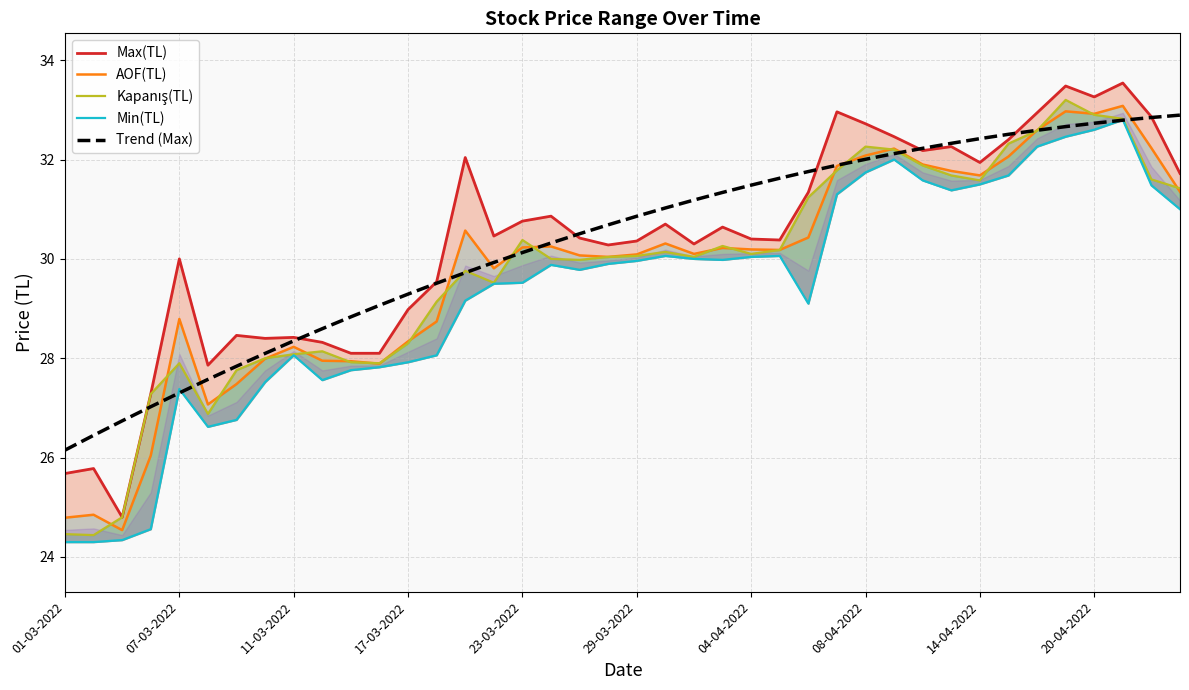

The value of Min(TL) at 37 is 32.8. True or false?

True